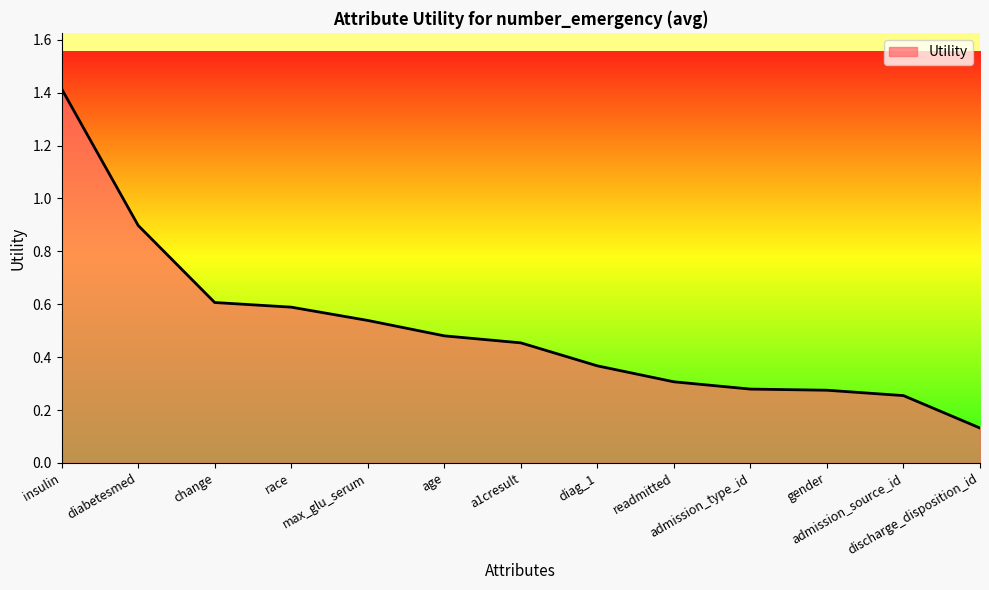

What is the maximum value shown in the chart?

1.4